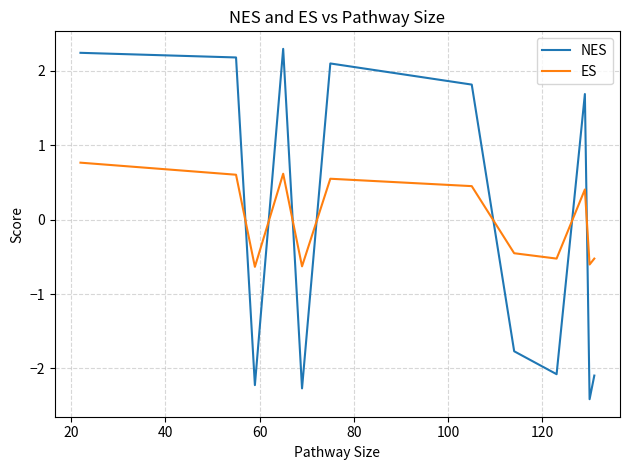

True or false: ES and NES intersect in this chart.

True